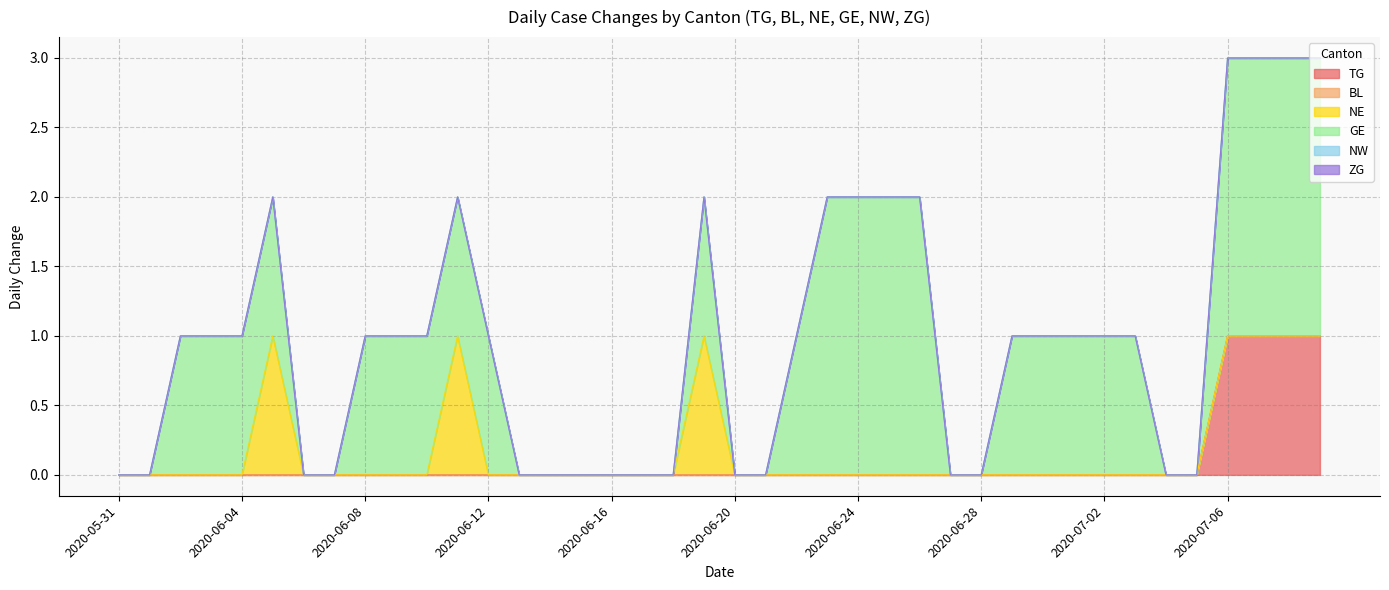

Between 2020-06-05 and 2020-07-04, which series saw the biggest shift?

NE